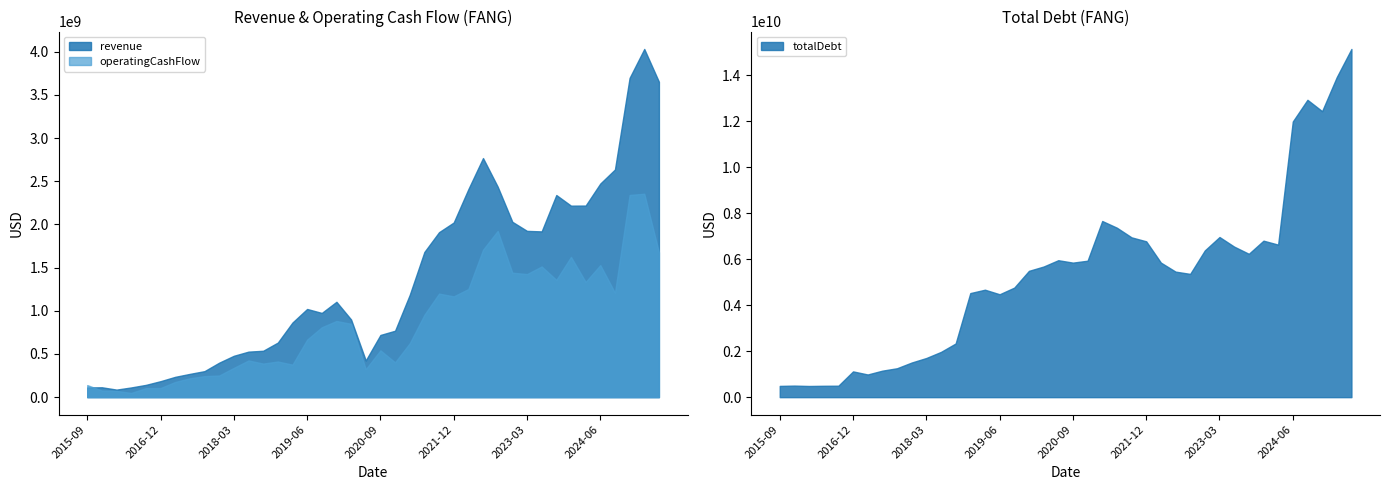

What are all the series names shown in the legend?

revenue, operatingCashFlow, totalDebt